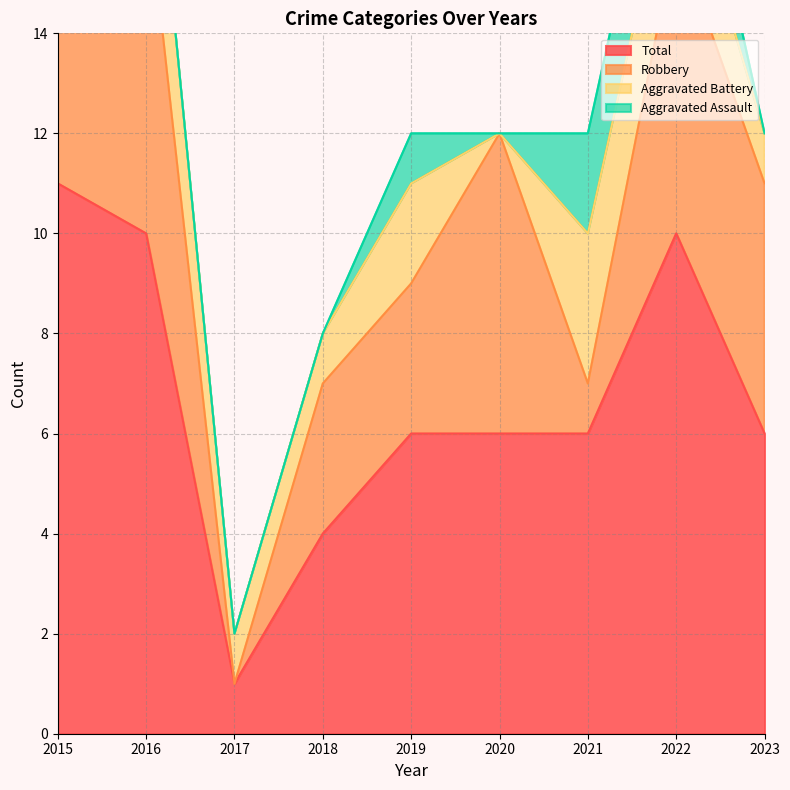

What is the spread (max minus min) of values at 2022?

8